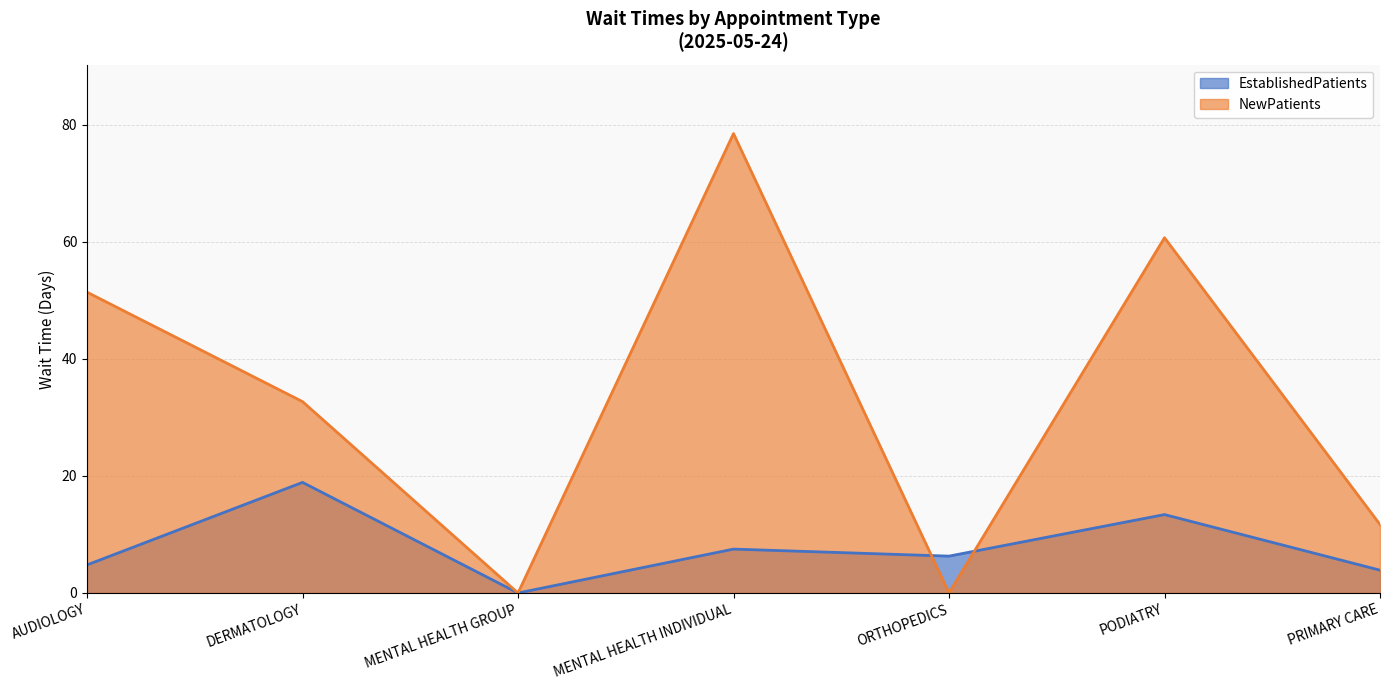

Reading right to left, transcribe all the data shown in this chart.

EstablishedPatients: PRIMARY CARE=3.9	PODIATRY=13.4	ORTHOPEDICS=6.3	MENTAL HEALTH INDIVIDUAL=7.5	MENTAL HEALTH GROUP=0.0	DERMATOLOGY=18.9	AUDIOLOGY=4.8
NewPatients: PRIMARY CARE=11.7	PODIATRY=60.7	ORTHOPEDICS=0.0	MENTAL HEALTH INDIVIDUAL=78.5	MENTAL HEALTH GROUP=0.0	DERMATOLOGY=32.7	AUDIOLOGY=51.4